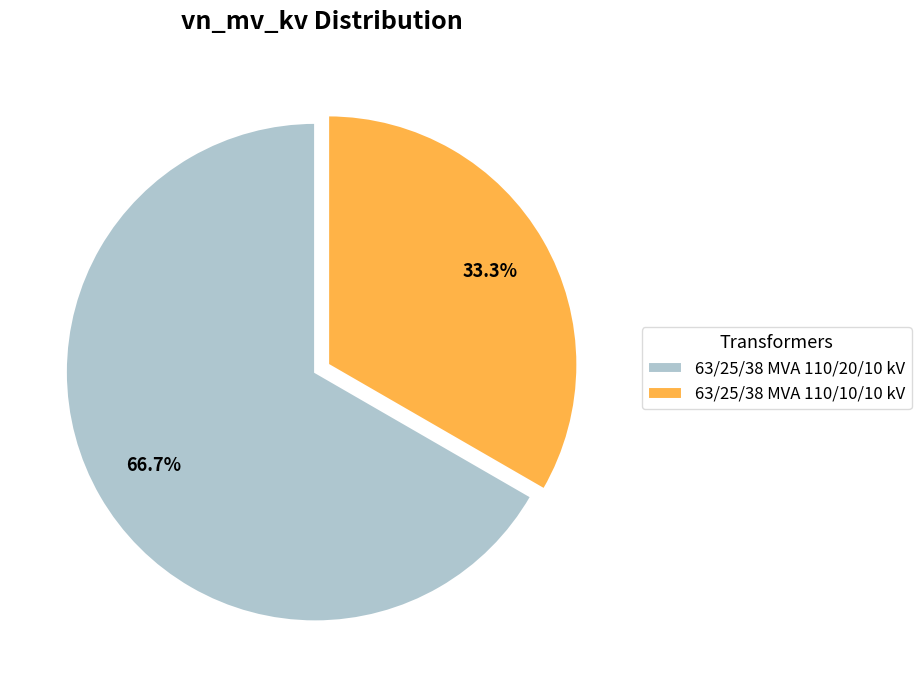

Does 63/25/38 MVA 110/20/10 kV represent more than half of the total?

Yes